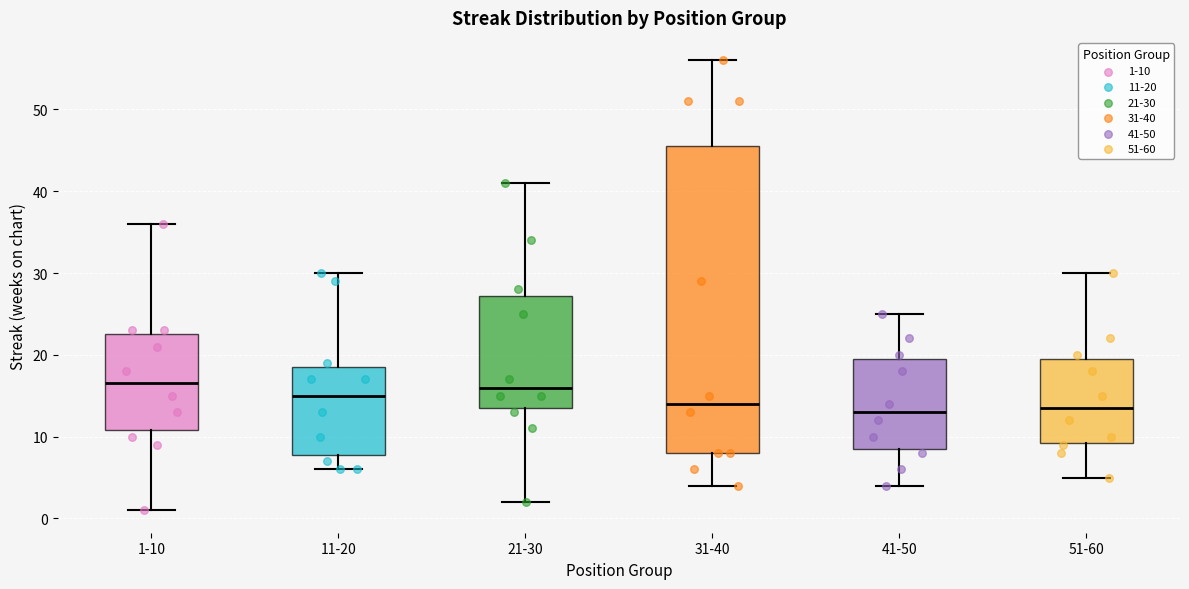

Which box is the tallest, from its lower edge to its upper edge?

31-40